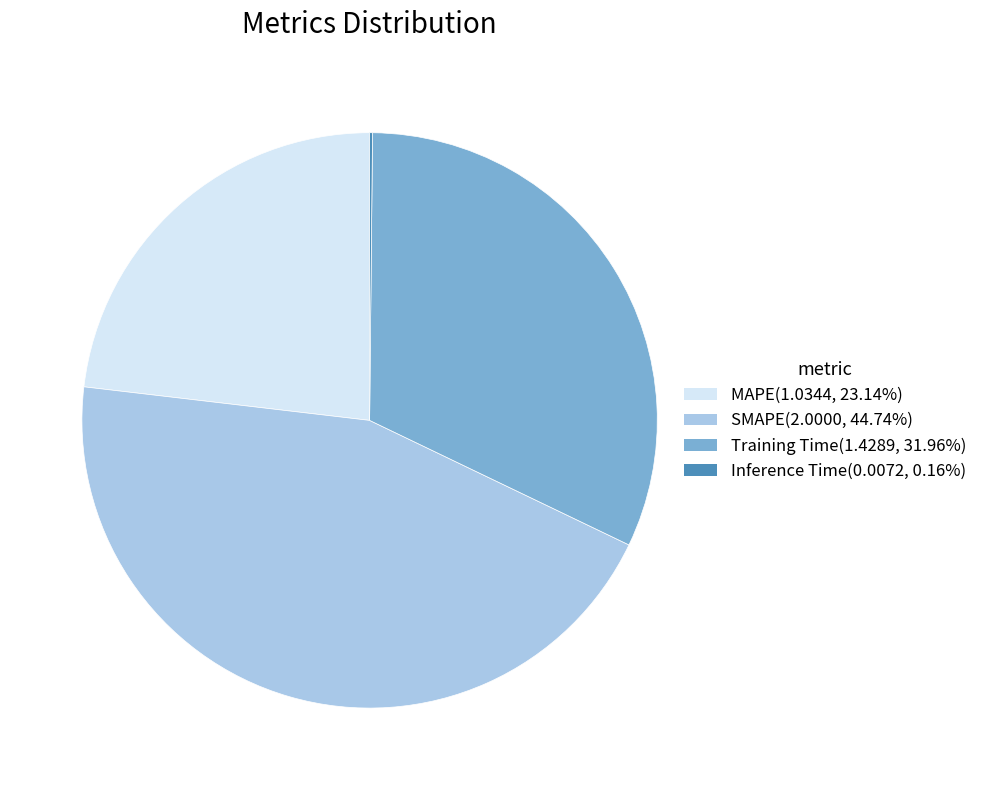

True or false: MAPE accounts for 23% of the total.

True